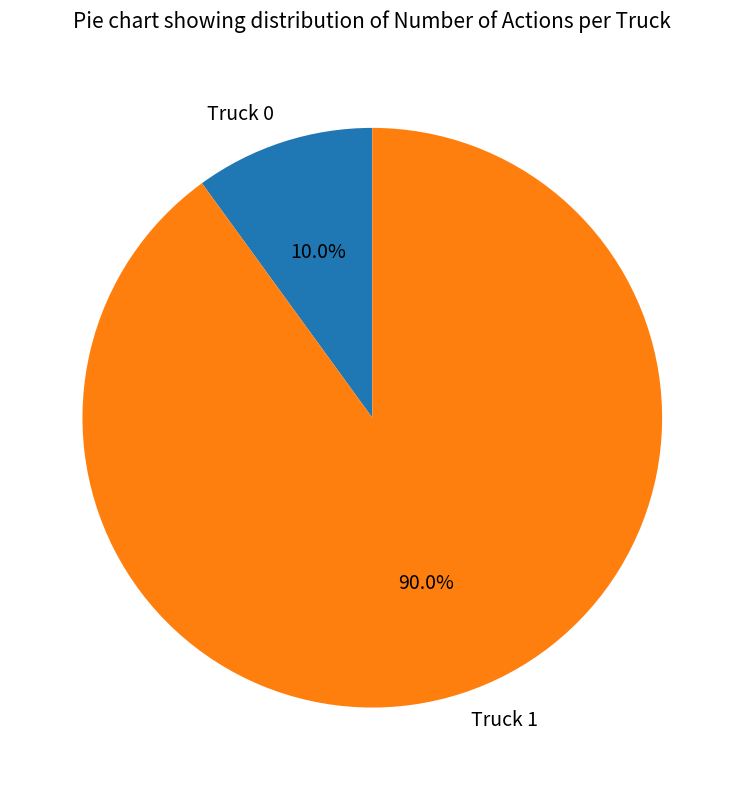

What is the largest slice in the pie chart?

Truck 1